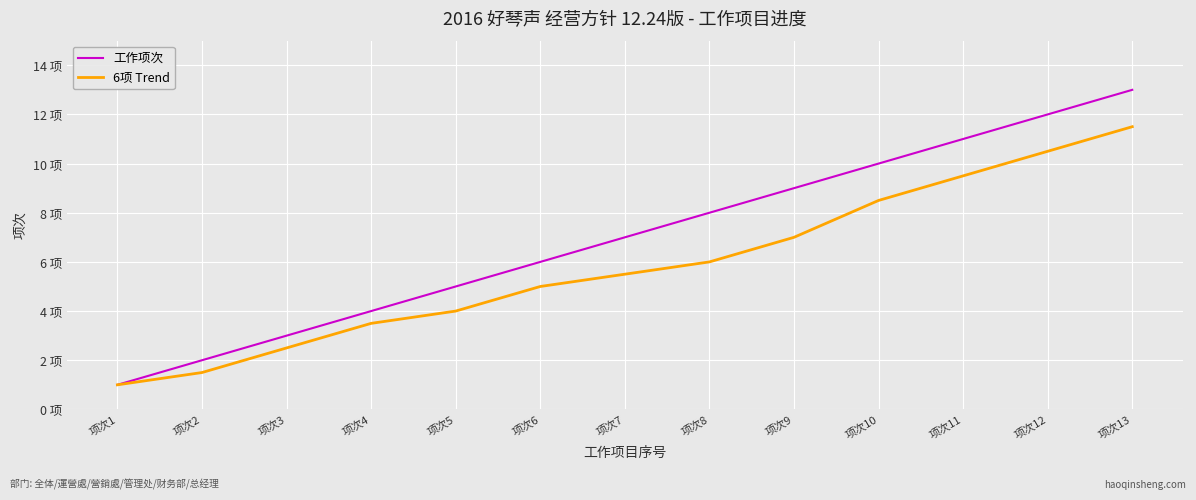

Does the chart have visible grid lines?

Yes